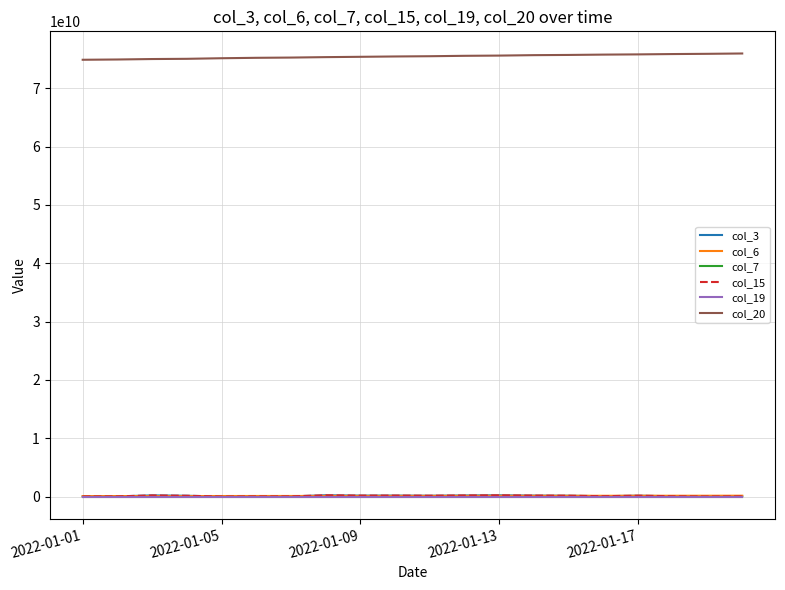

Does the chart display data point markers on the line(s)?

No